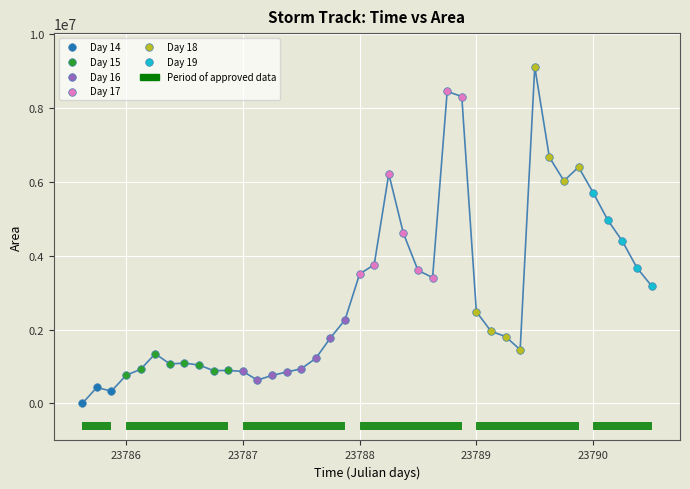

Which series has the largest Y range (max minus min)?

Day 18